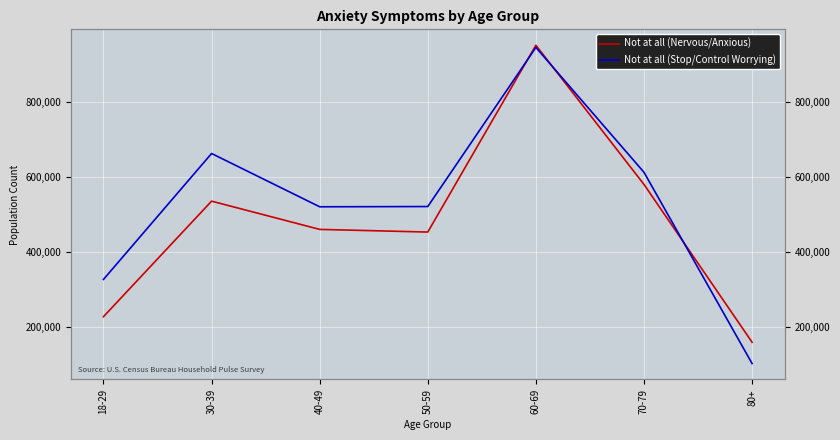

What is the difference between the maximum and minimum values in the Not at all (Stop/Control Worrying) series?

843548